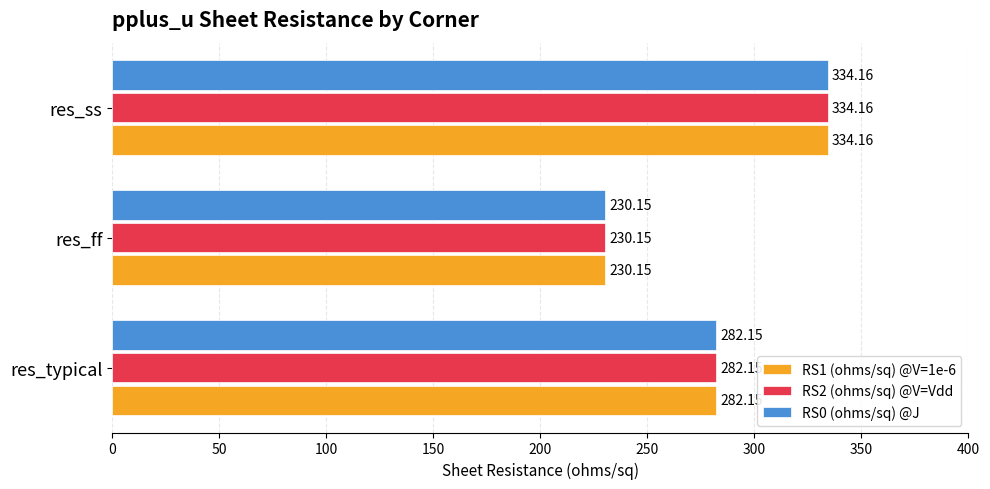

At which category is the sum across all series the highest?

res_ss